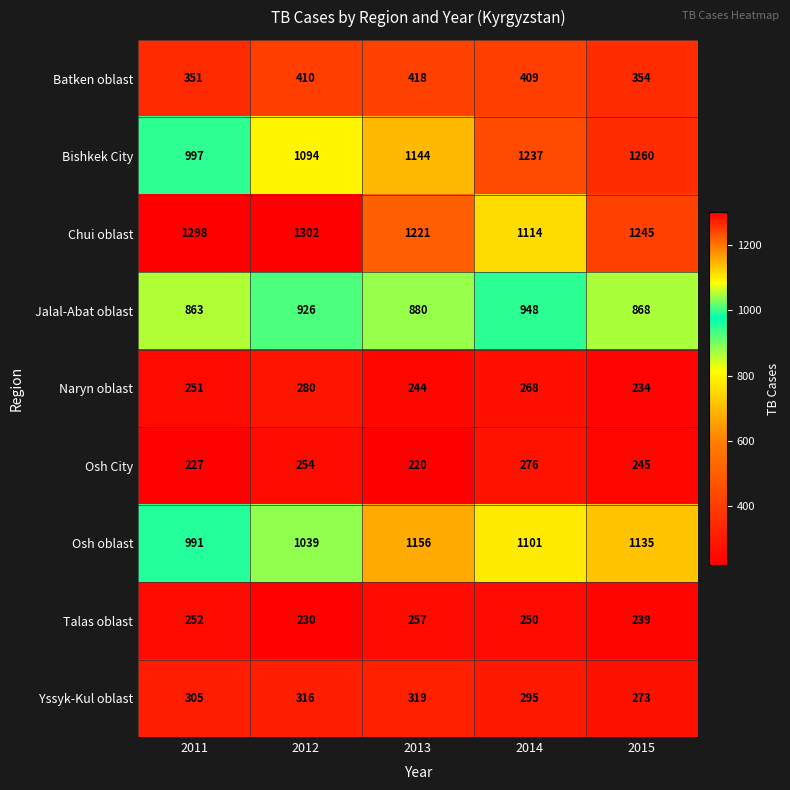

At how many categories does at least one series exceed 1085?

5